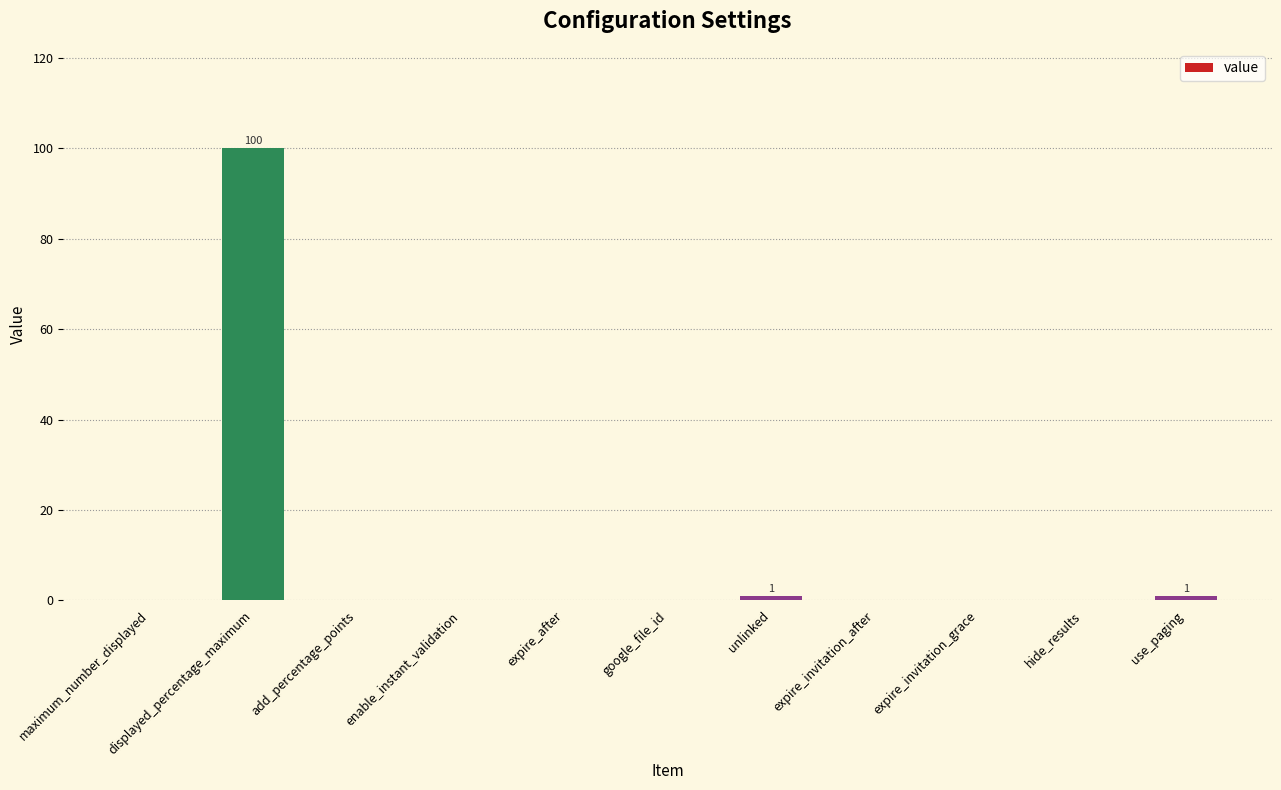

What is the sum of all values?

102